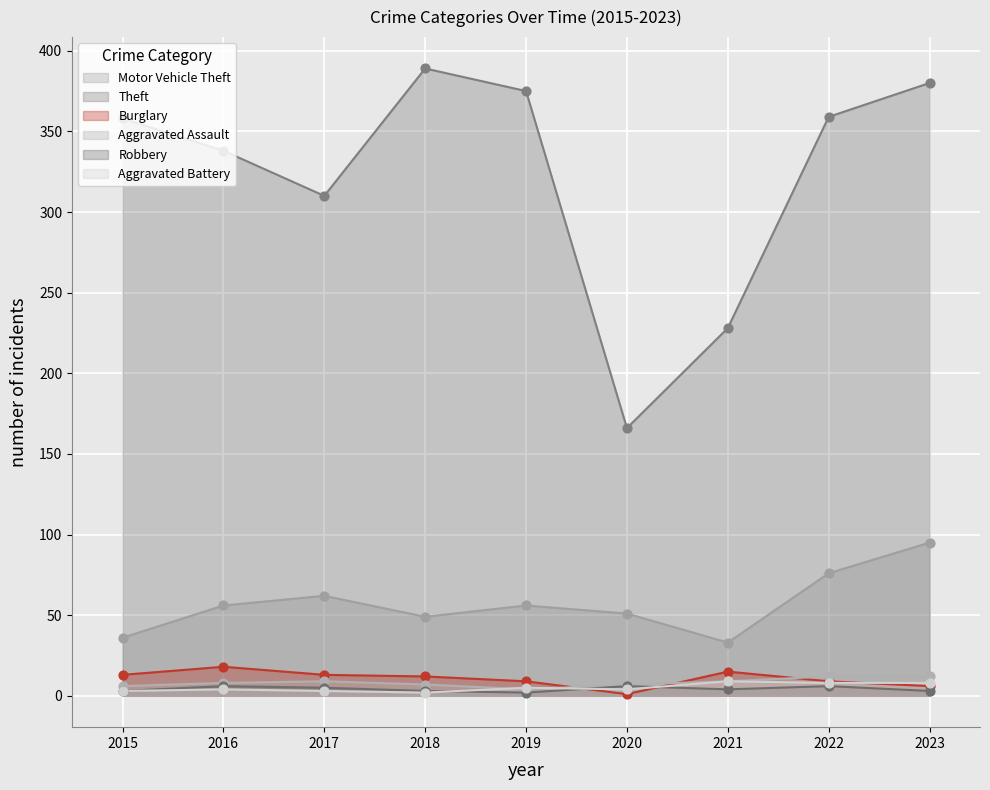

Which series reaches the maximum Y coordinate?

Theft